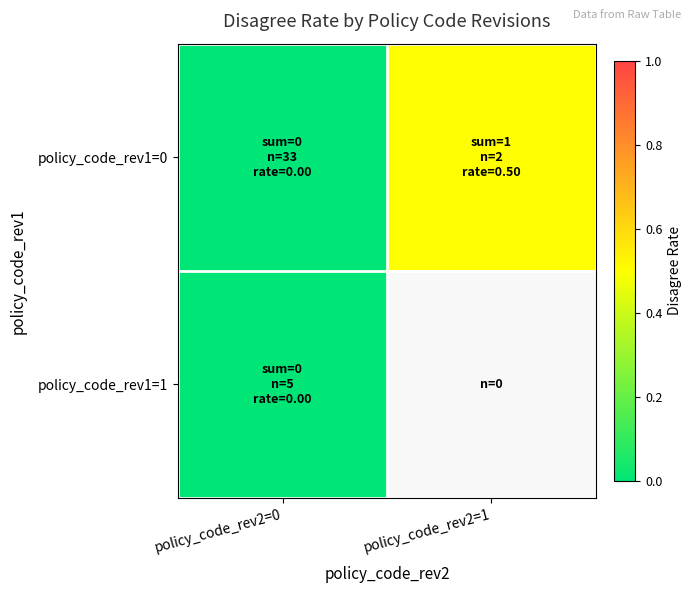

True or false: policy_code_rev1=0 has a value of 0.7 at policy_code_rev2=1.

False